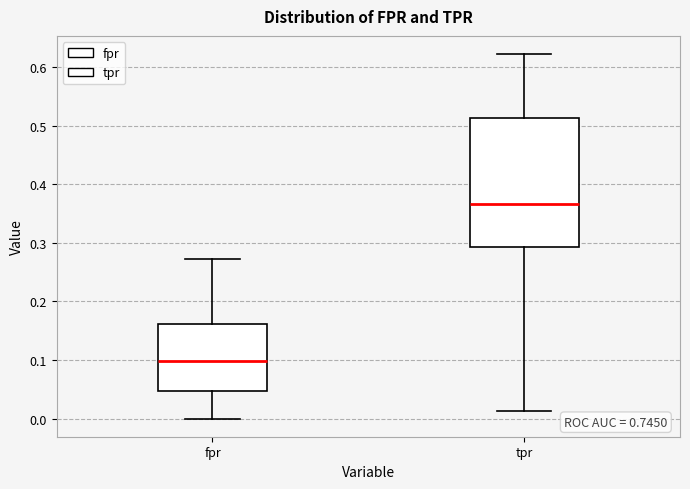

Which box is the tallest, from its lower edge to its upper edge?

tpr